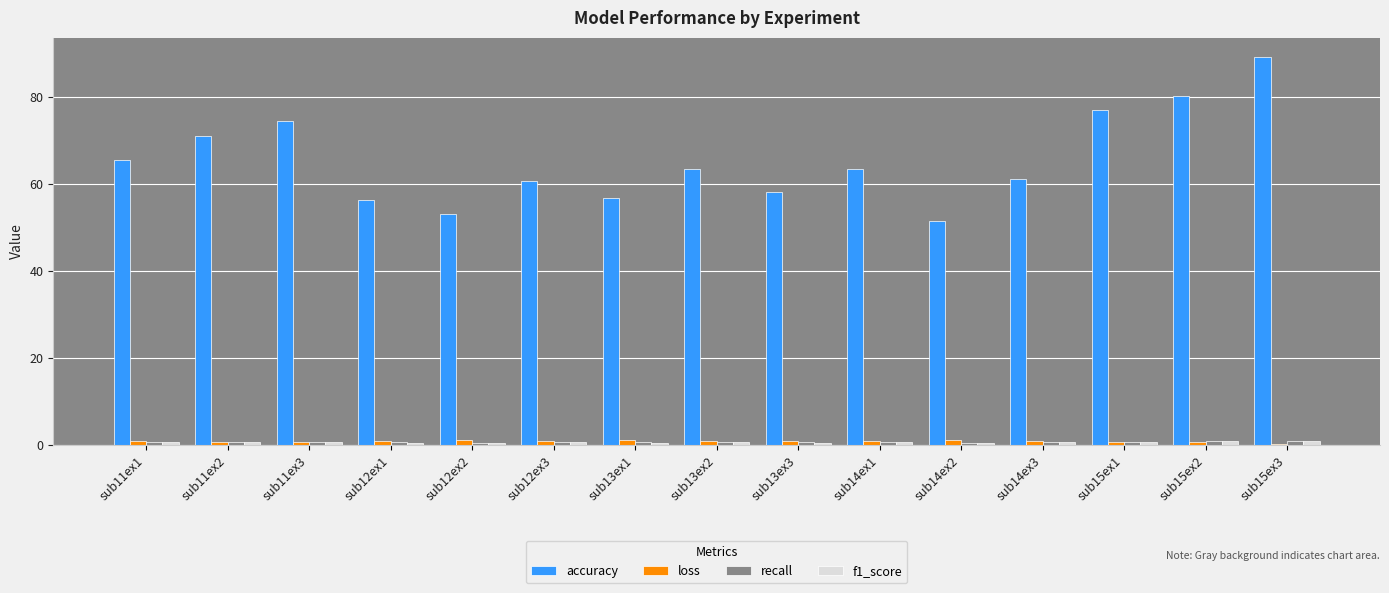

What is the label of the 8th bar from the left?

sub13ex2